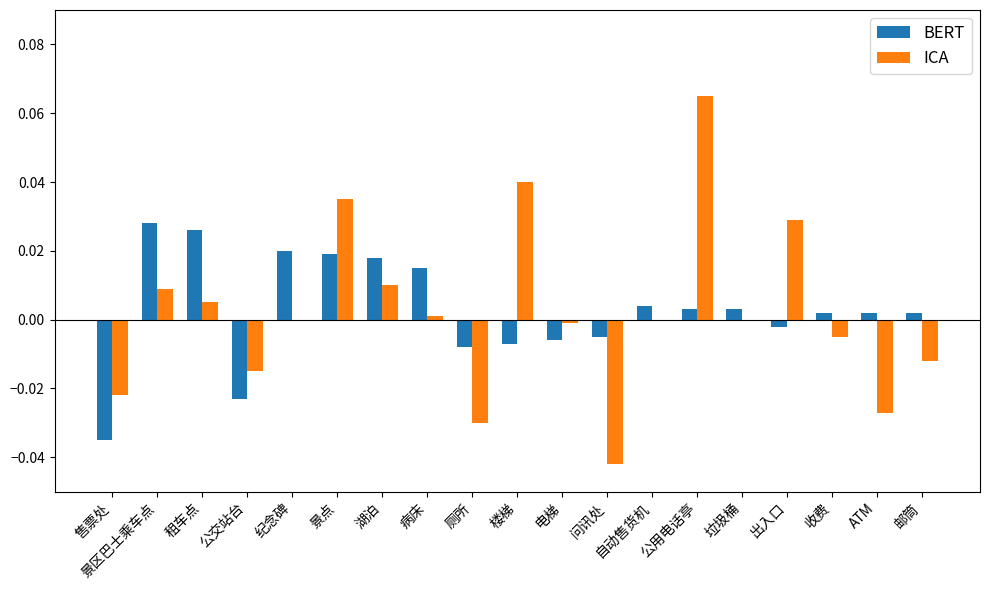

Are the bars horizontal?

No